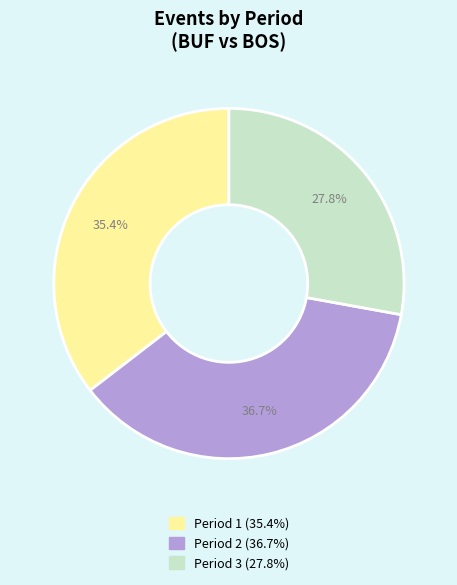

Is there a majority slice in this chart?

No